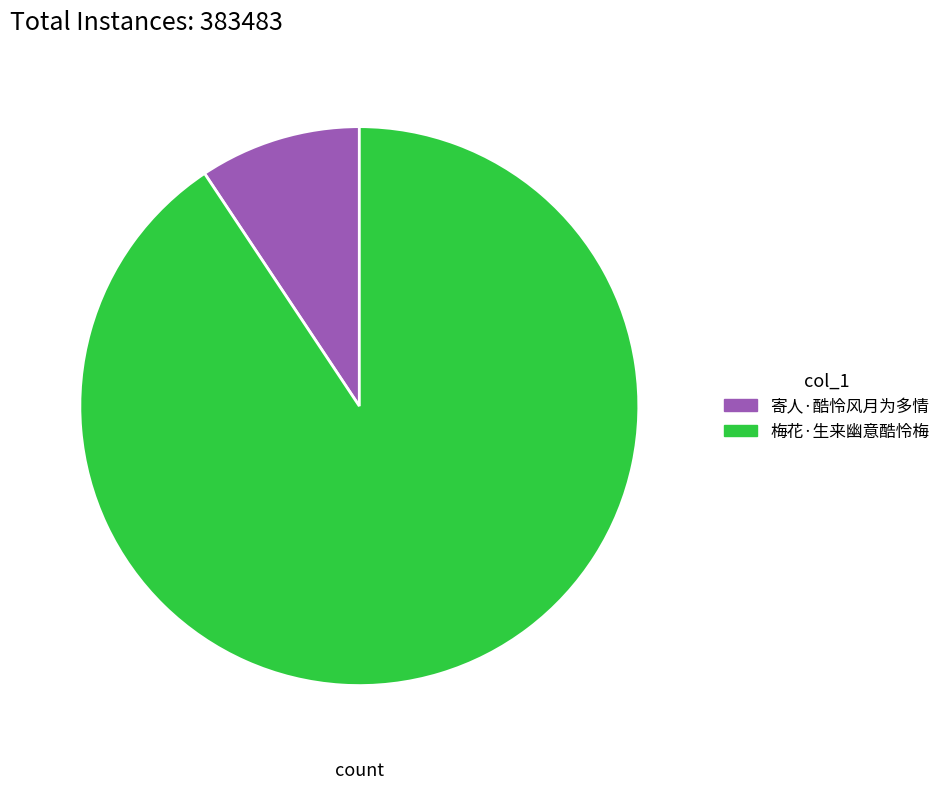

What is the largest slice in the pie chart?

梅花·生来幽意酷怜梅